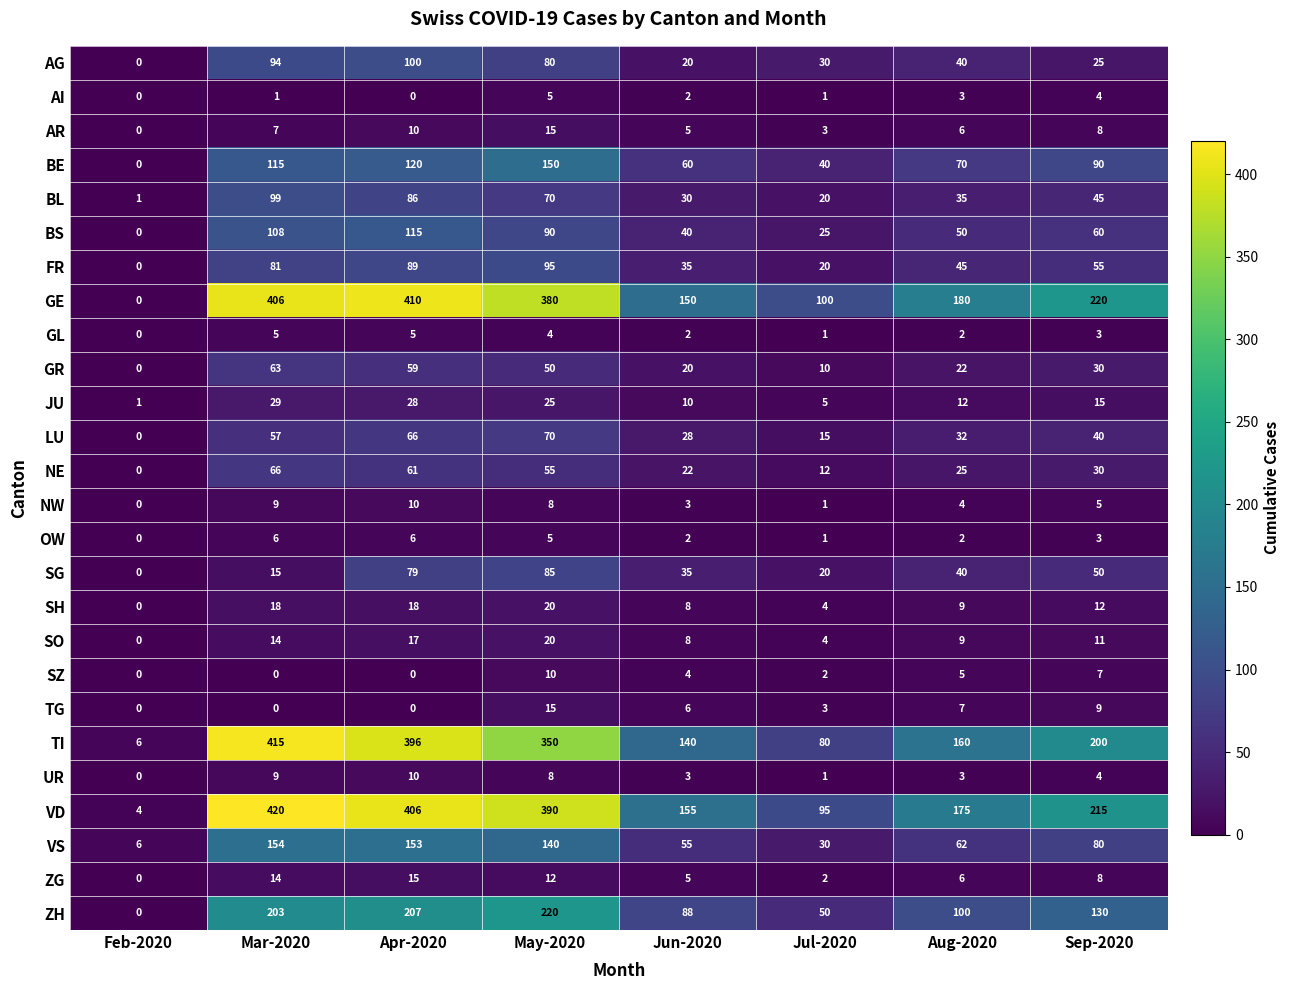

Which series changed the most between Feb-2020 and May-2020?

VD